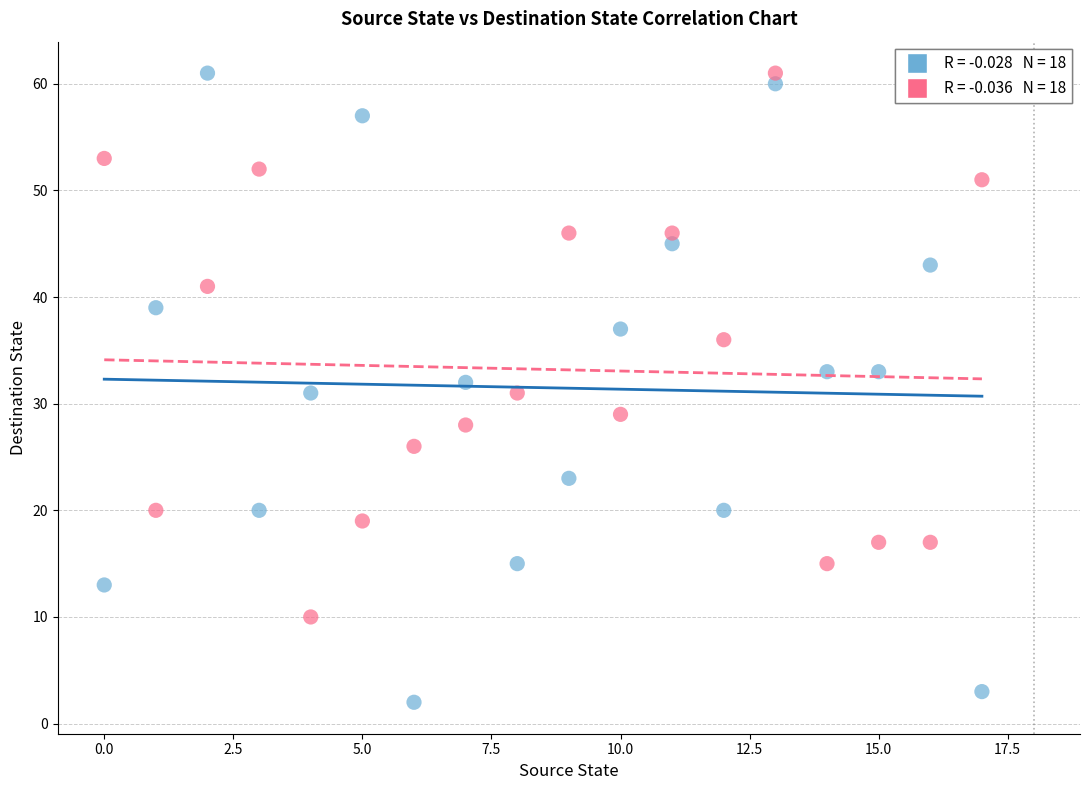

Across all data points, what is the range of Y values (max minus min)?

59